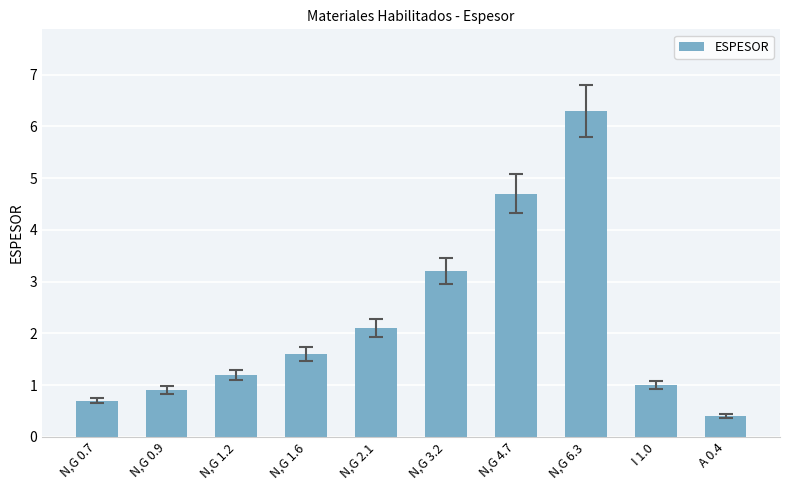

Is it true that the value at N,G 4.7 is 4.7?

True